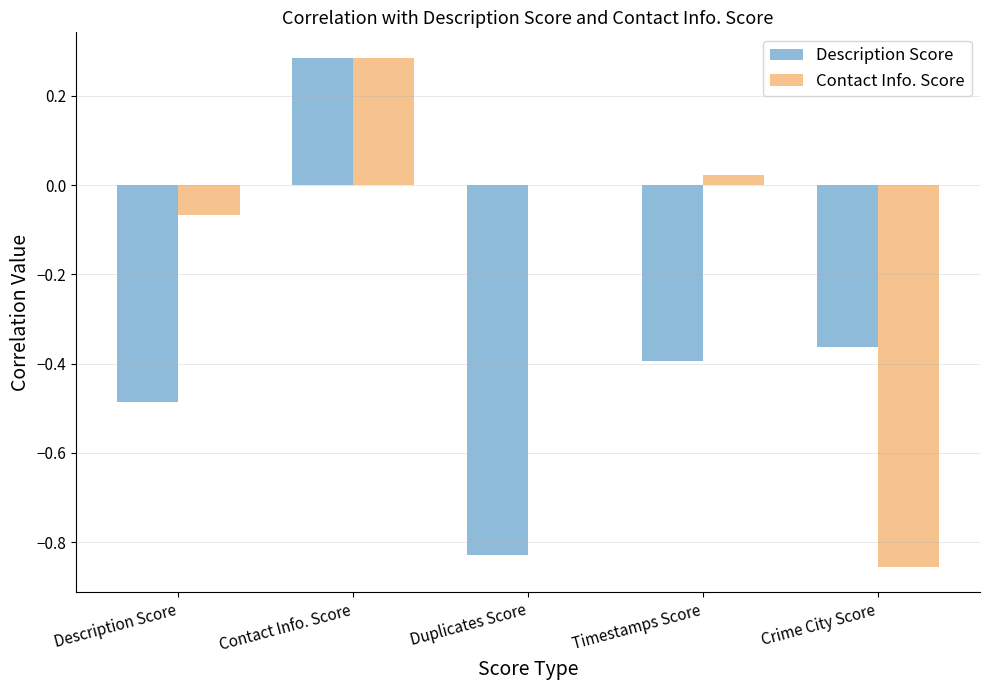

How many data points does each series have?

5